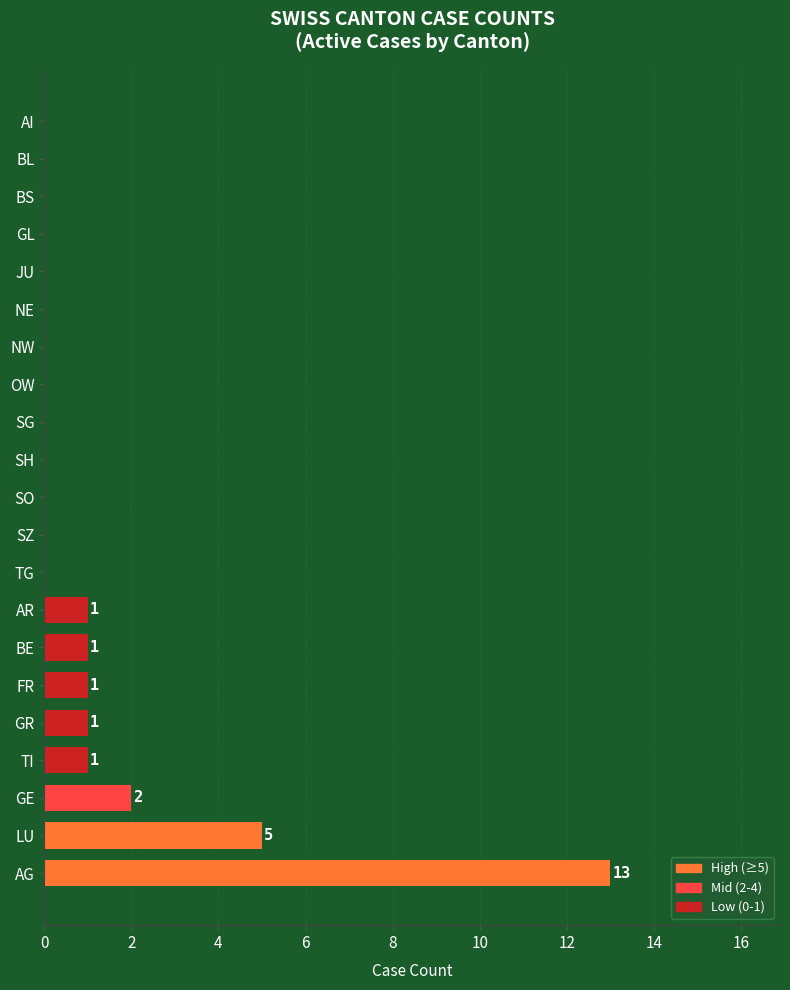

Which has a higher value, NE or BE?

BE